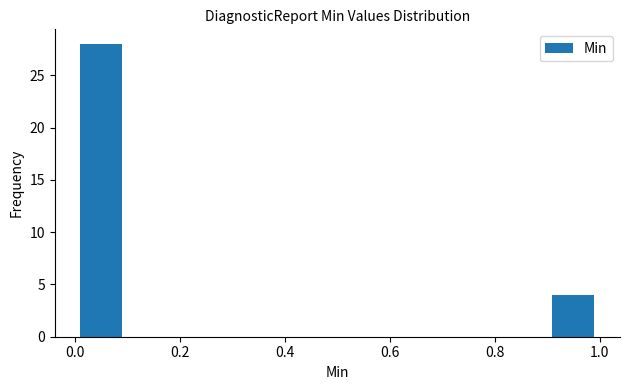

How tall is the bar that spans 0.0 to 0.1 on the x-axis? The values are not printed on the chart, so give them approximately, as read against the axis.

28